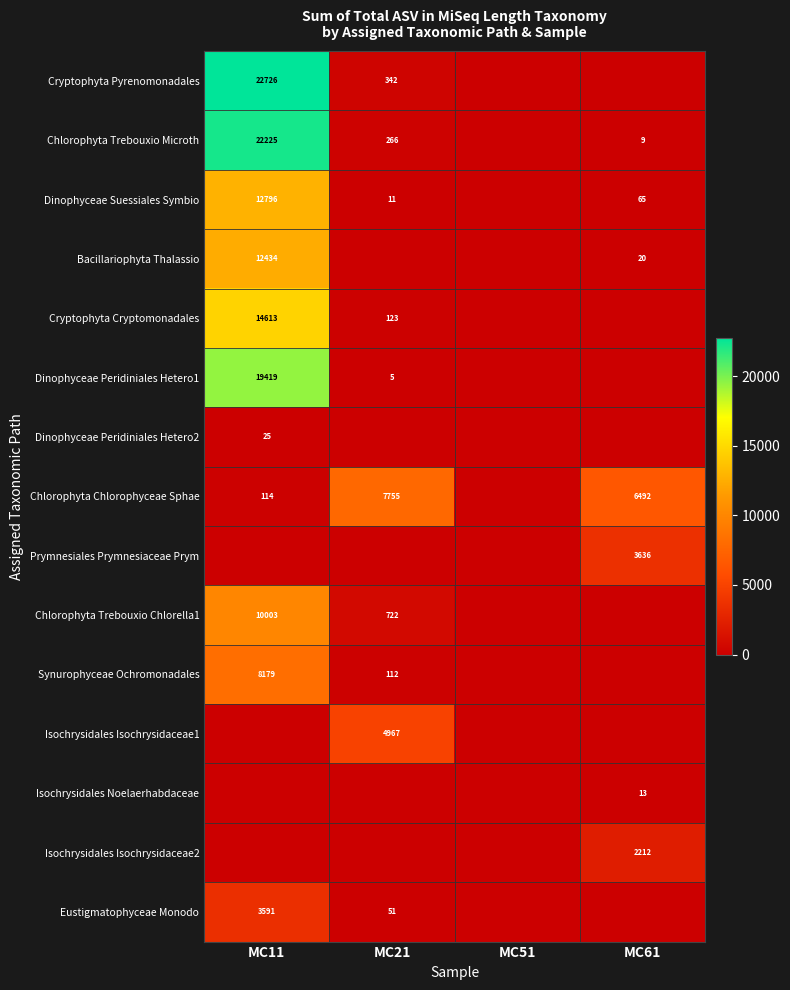

Is the value of Chlorophyta Trebouxio Microth at MC21 greater than the value of Isochrysidales Noelaerhabdaceae at MC21?

Yes